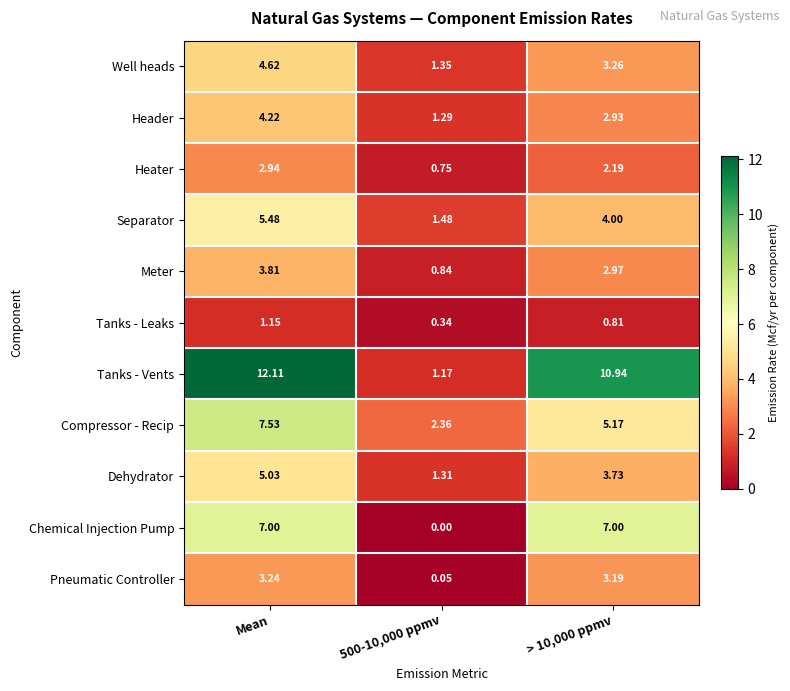

At which category is the sum across all series the highest?

Mean